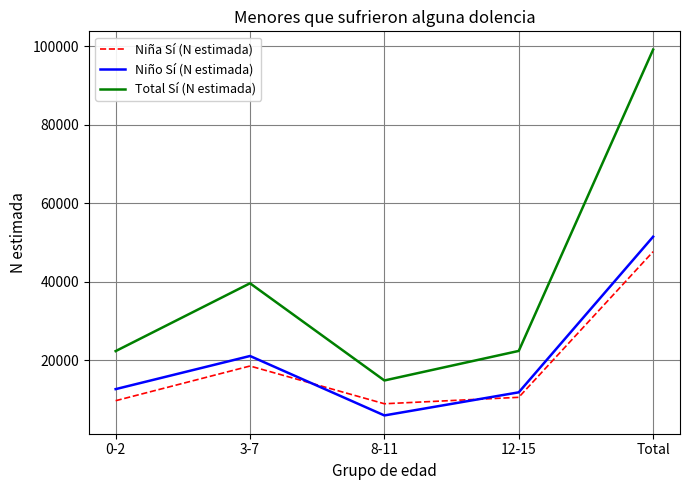

At which label is Niño Sí (N estimada) closest to 28689?

3-7